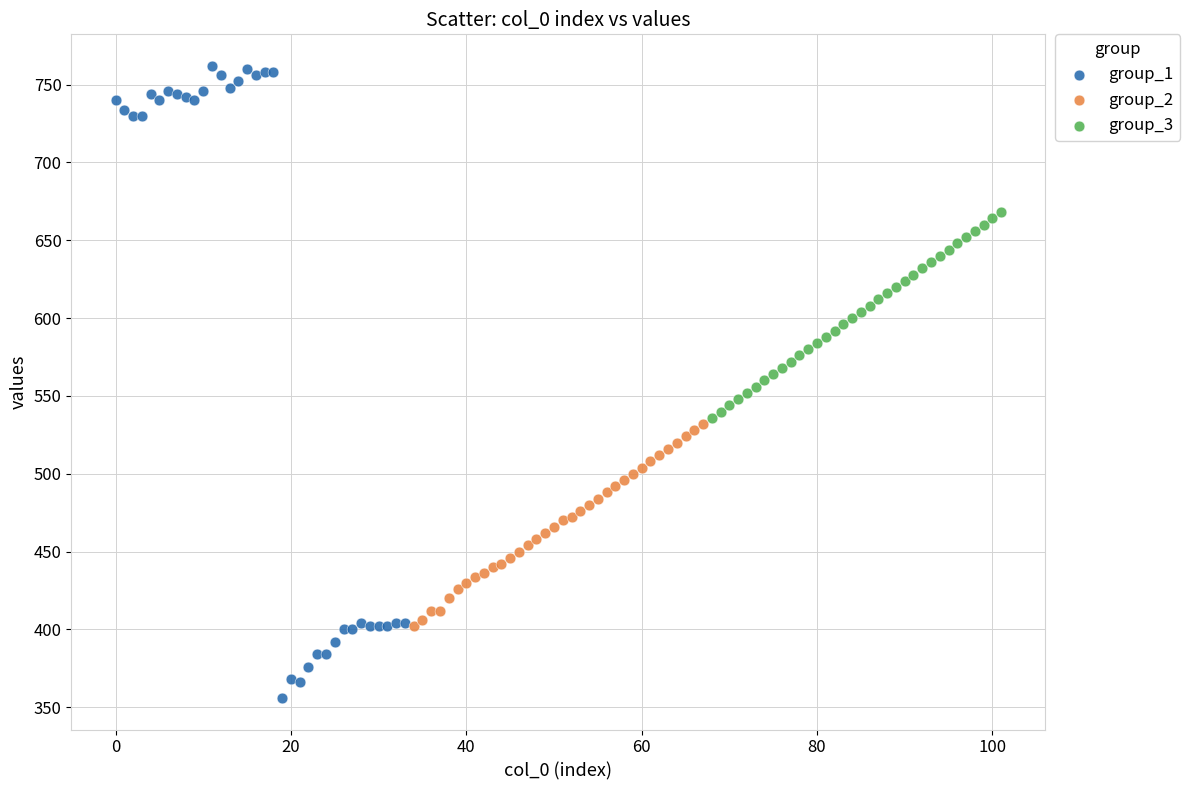

Which series has the largest Y range (max minus min)?

group_1